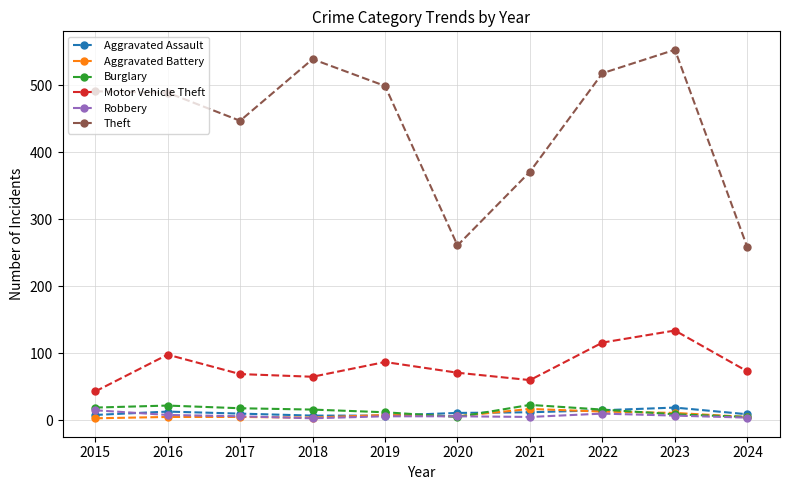

How many data points in Motor Vehicle Theft are less than 73?

5